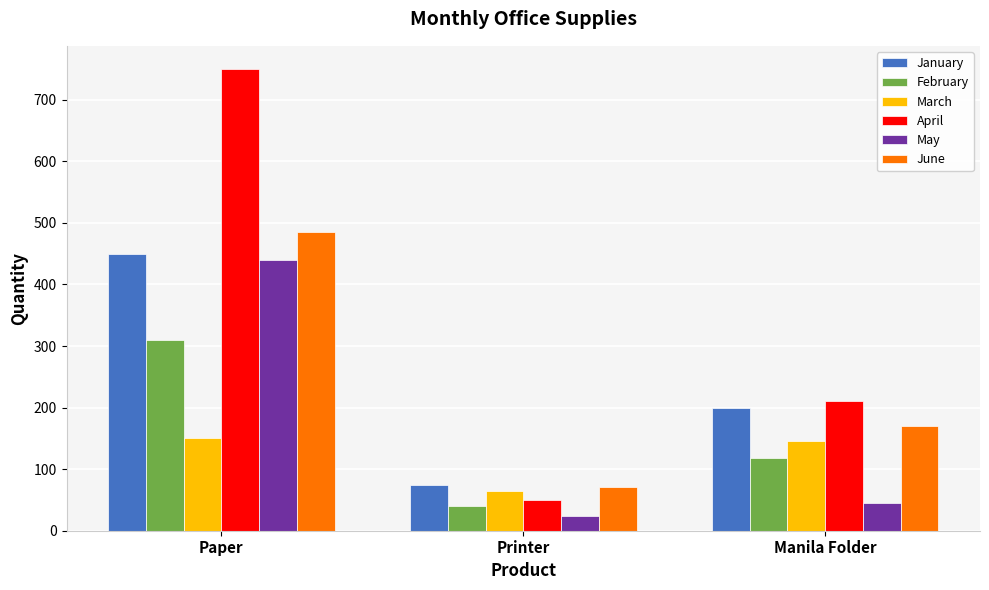

What is the difference between the highest and lowest values at Paper?

600